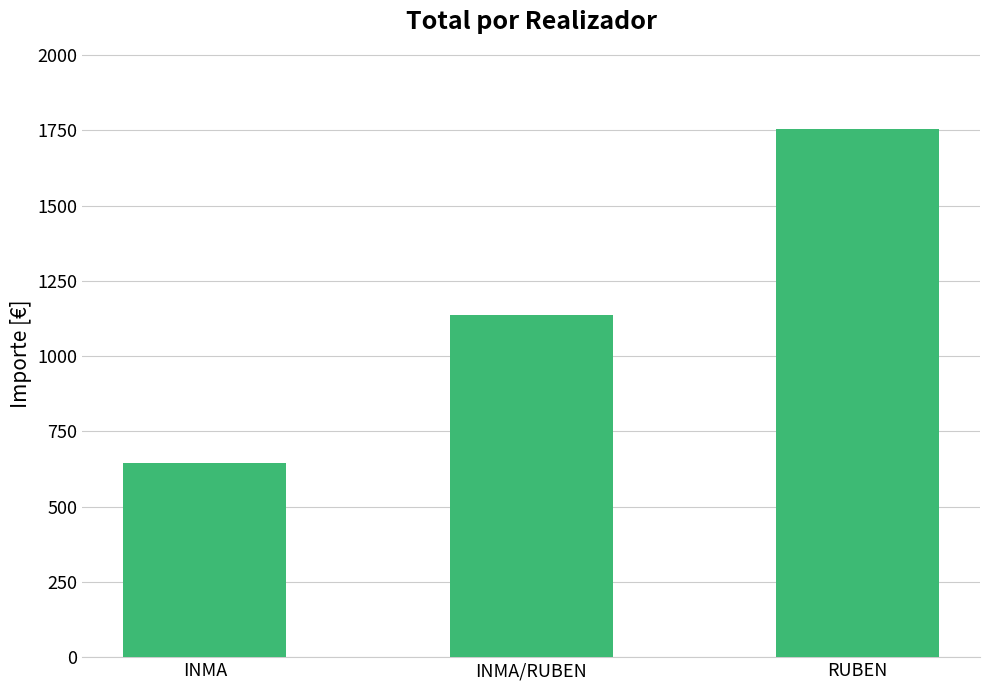

Reading right to left, list all the values displayed in this chart.

RUBEN=1754.1	INMA/RUBEN=1137.4	INMA=643.6